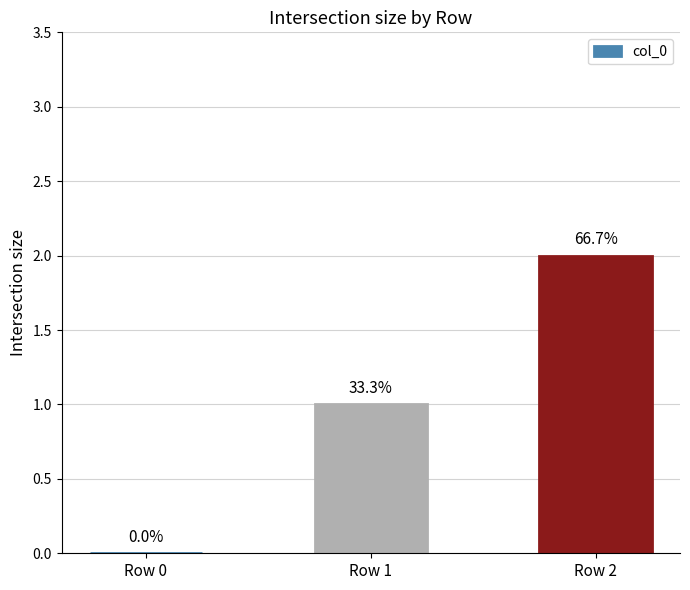

Which category has the lowest value across all series?

Row 0